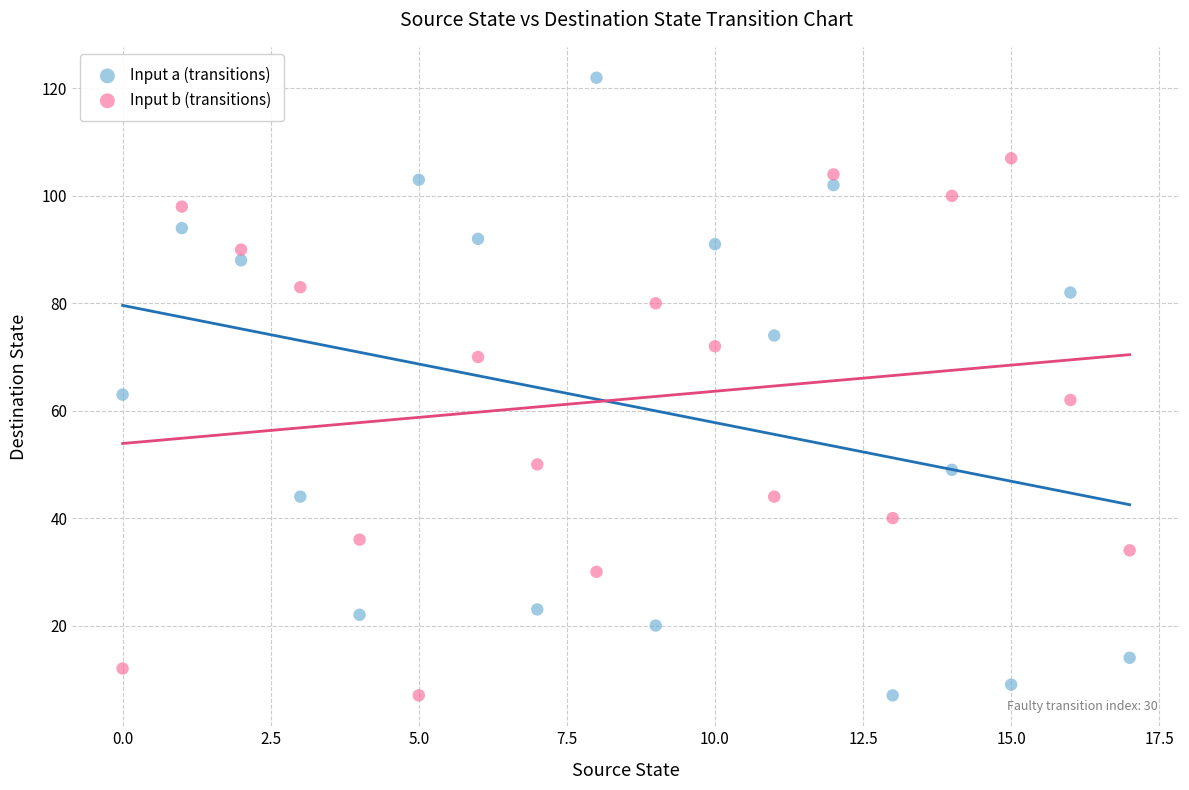

Which series contains the highest Y value?

Input a (transitions)